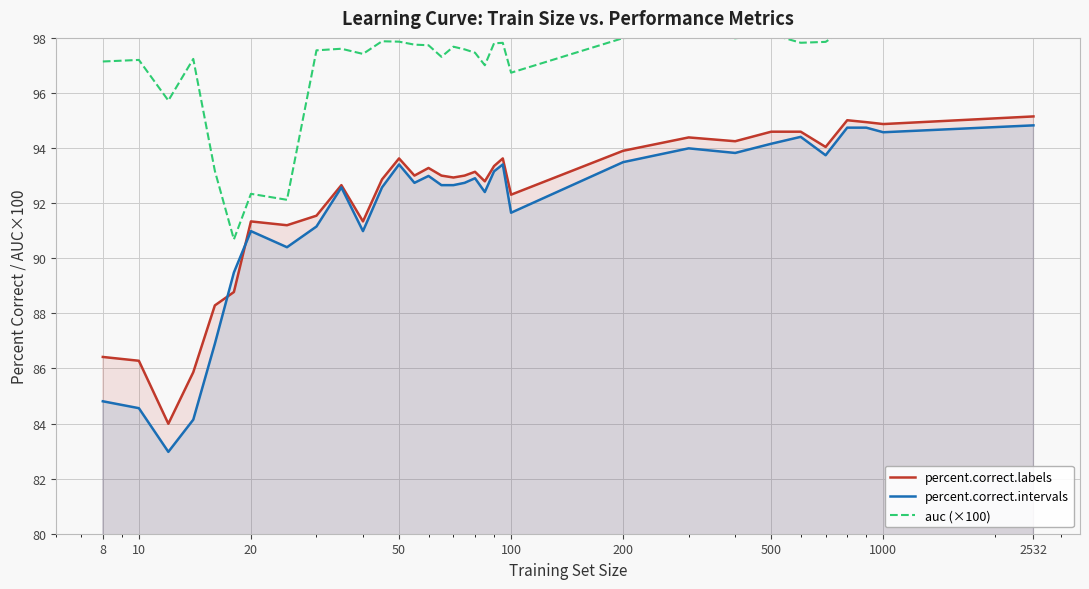

What is the lowest value of the percent.correct.labels series?

84.0